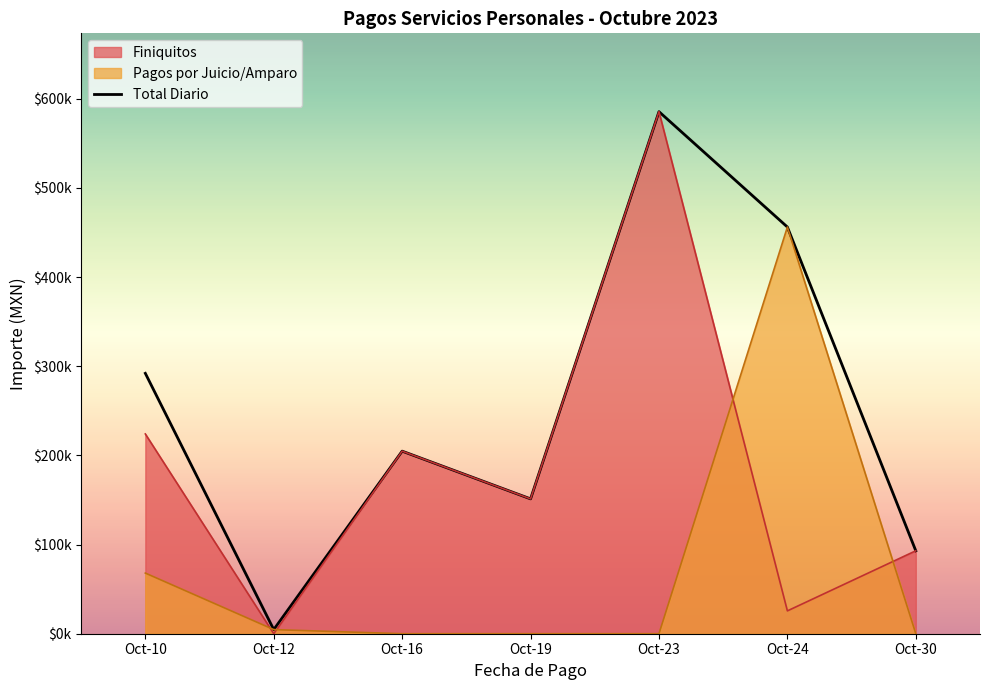

How many lines are shown in the chart?

1